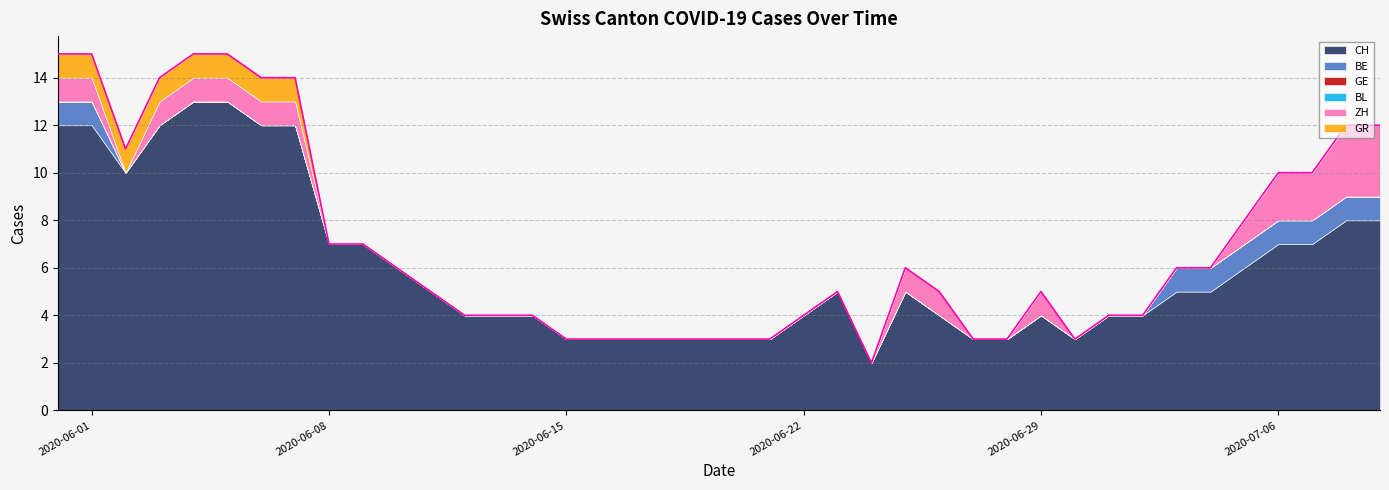

Reading right to left, extract all data points from this chart.

CH: 2020-07-09=8	2020-07-08=8	2020-07-07=7	2020-07-06=7	2020-07-05=6	2020-07-04=5	2020-07-03=5	2020-07-02=4	2020-07-01=4	2020-06-30=3	2020-06-29=4	2020-06-28=3	2020-06-27=3	2020-06-26=4	2020-06-25=5	2020-06-24=2	2020-06-23=5	2020-06-22=4	2020-06-21=3	2020-06-20=3	2020-06-19=3	2020-06-18=3	2020-06-17=3	2020-06-16=3	2020-06-15=3	2020-06-14=4	2020-06-13=4	2020-06-12=4	2020-06-11=5	2020-06-10=6	2020-06-09=7	2020-06-08=7	2020-06-07=12	2020-06-06=12	2020-06-05=13	2020-06-04=13	2020-06-03=12	2020-06-02=10	2020-06-01=12	2020-05-31=12
BE: 2020-07-09=1	2020-07-08=1	2020-07-07=1	2020-07-06=1	2020-07-05=1	2020-07-04=1	2020-07-03=1	2020-07-02=0	2020-07-01=0	2020-06-30=0	2020-06-29=0	2020-06-28=0	2020-06-27=0	2020-06-26=0	2020-06-25=0	2020-06-24=0	2020-06-23=0	2020-06-22=0	2020-06-21=0	2020-06-20=0	2020-06-19=0	2020-06-18=0	2020-06-17=0	2020-06-16=0	2020-06-15=0	2020-06-14=0	2020-06-13=0	2020-06-12=0	2020-06-11=0	2020-06-10=0	2020-06-09=0	2020-06-08=0	2020-06-07=0	2020-06-06=0	2020-06-05=0	2020-06-04=0	2020-06-03=0	2020-06-02=0	2020-06-01=1	2020-05-31=1
GE: 2020-07-09=0	2020-07-08=0	2020-07-07=0	2020-07-06=0	2020-07-05=0	2020-07-04=0	2020-07-03=0	2020-07-02=0	2020-07-01=0	2020-06-30=0	2020-06-29=0	2020-06-28=0	2020-06-27=0	2020-06-26=0	2020-06-25=0	2020-06-24=0	2020-06-23=0	2020-06-22=0	2020-06-21=0	2020-06-20=0	2020-06-19=0	2020-06-18=0	2020-06-17=0	2020-06-16=0	2020-06-15=0	2020-06-14=0	2020-06-13=0	2020-06-12=0	2020-06-11=0	2020-06-10=0	2020-06-09=0	2020-06-08=0	2020-06-07=0	2020-06-06=0	2020-06-05=0	2020-06-04=0	2020-06-03=0	2020-06-02=0	2020-06-01=0	2020-05-31=0
BL: 2020-07-09=0	2020-07-08=0	2020-07-07=0	2020-07-06=0	2020-07-05=0	2020-07-04=0	2020-07-03=0	2020-07-02=0	2020-07-01=0	2020-06-30=0	2020-06-29=0	2020-06-28=0	2020-06-27=0	2020-06-26=0	2020-06-25=0	2020-06-24=0	2020-06-23=0	2020-06-22=0	2020-06-21=0	2020-06-20=0	2020-06-19=0	2020-06-18=0	2020-06-17=0	2020-06-16=0	2020-06-15=0	2020-06-14=0	2020-06-13=0	2020-06-12=0	2020-06-11=0	2020-06-10=0	2020-06-09=0	2020-06-08=0	2020-06-07=0	2020-06-06=0	2020-06-05=0	2020-06-04=0	2020-06-03=0	2020-06-02=0	2020-06-01=0	2020-05-31=0
ZH: 2020-07-09=3	2020-07-08=3	2020-07-07=2	2020-07-06=2	2020-07-05=1	2020-07-04=0	2020-07-03=0	2020-07-02=0	2020-07-01=0	2020-06-30=0	2020-06-29=1	2020-06-28=0	2020-06-27=0	2020-06-26=1	2020-06-25=1	2020-06-24=0	2020-06-23=0	2020-06-22=0	2020-06-21=0	2020-06-20=0	2020-06-19=0	2020-06-18=0	2020-06-17=0	2020-06-16=0	2020-06-15=0	2020-06-14=0	2020-06-13=0	2020-06-12=0	2020-06-11=0	2020-06-10=0	2020-06-09=0	2020-06-08=0	2020-06-07=1	2020-06-06=1	2020-06-05=1	2020-06-04=1	2020-06-03=1	2020-06-02=0	2020-06-01=1	2020-05-31=1
GR: 2020-07-09=0	2020-07-08=0	2020-07-07=0	2020-07-06=0	2020-07-05=0	2020-07-04=0	2020-07-03=0	2020-07-02=0	2020-07-01=0	2020-06-30=0	2020-06-29=0	2020-06-28=0	2020-06-27=0	2020-06-26=0	2020-06-25=0	2020-06-24=0	2020-06-23=0	2020-06-22=0	2020-06-21=0	2020-06-20=0	2020-06-19=0	2020-06-18=0	2020-06-17=0	2020-06-16=0	2020-06-15=0	2020-06-14=0	2020-06-13=0	2020-06-12=0	2020-06-11=0	2020-06-10=0	2020-06-09=0	2020-06-08=0	2020-06-07=1	2020-06-06=1	2020-06-05=1	2020-06-04=1	2020-06-03=1	2020-06-02=1	2020-06-01=1	2020-05-31=1